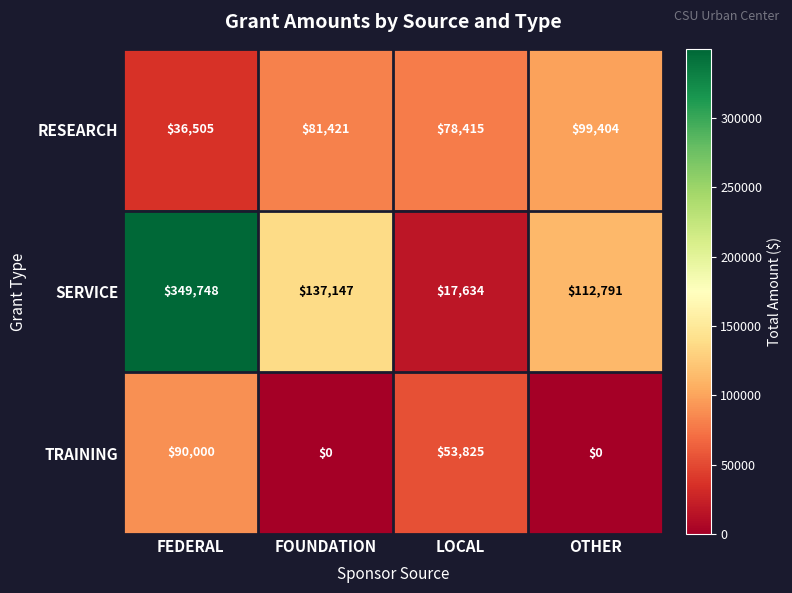

The SERVICE series shows 10277 at LOCAL. True or false?

False